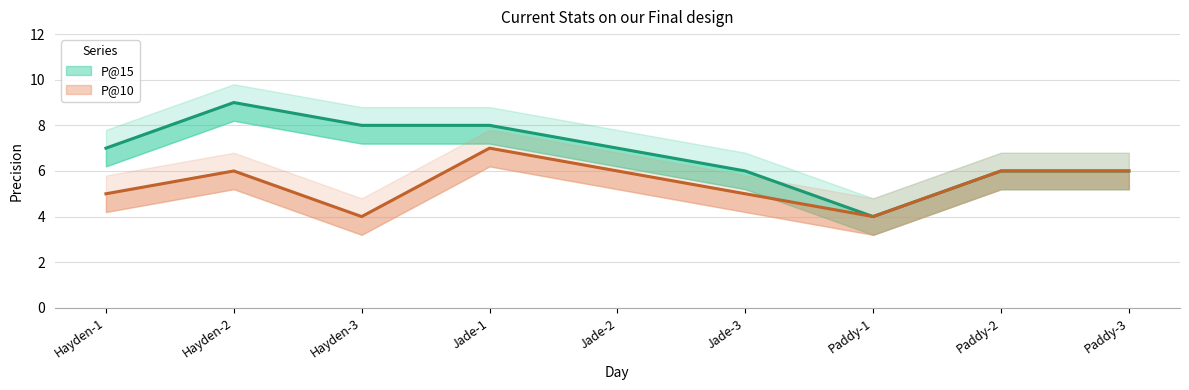

True or false: P@15 has a value of 6 at Jade-3.

True